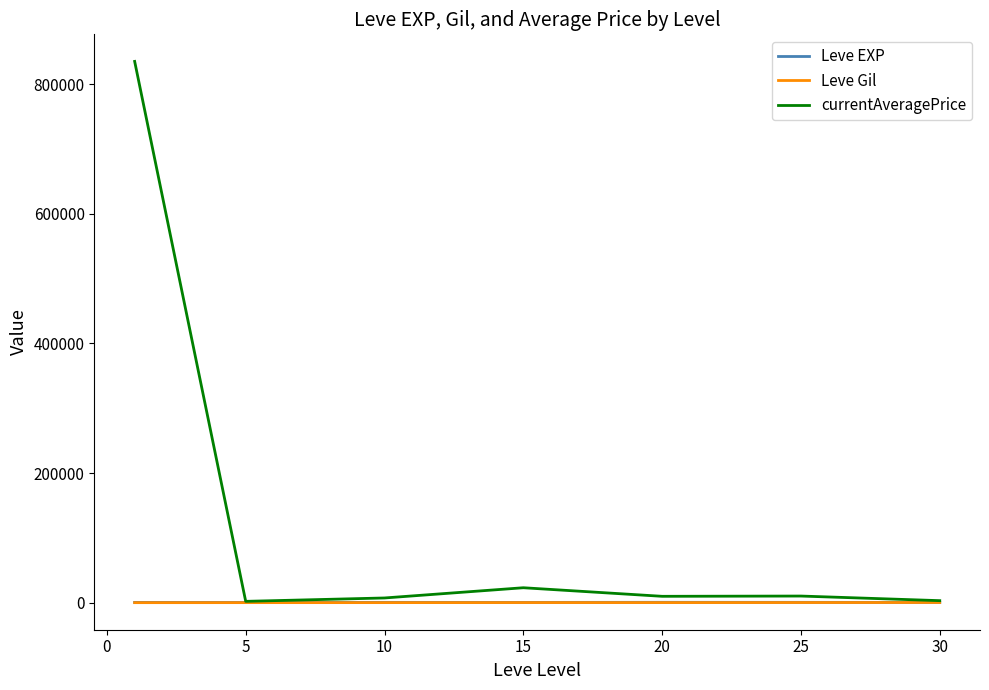

Which series has the largest total across all categories?

currentAveragePrice